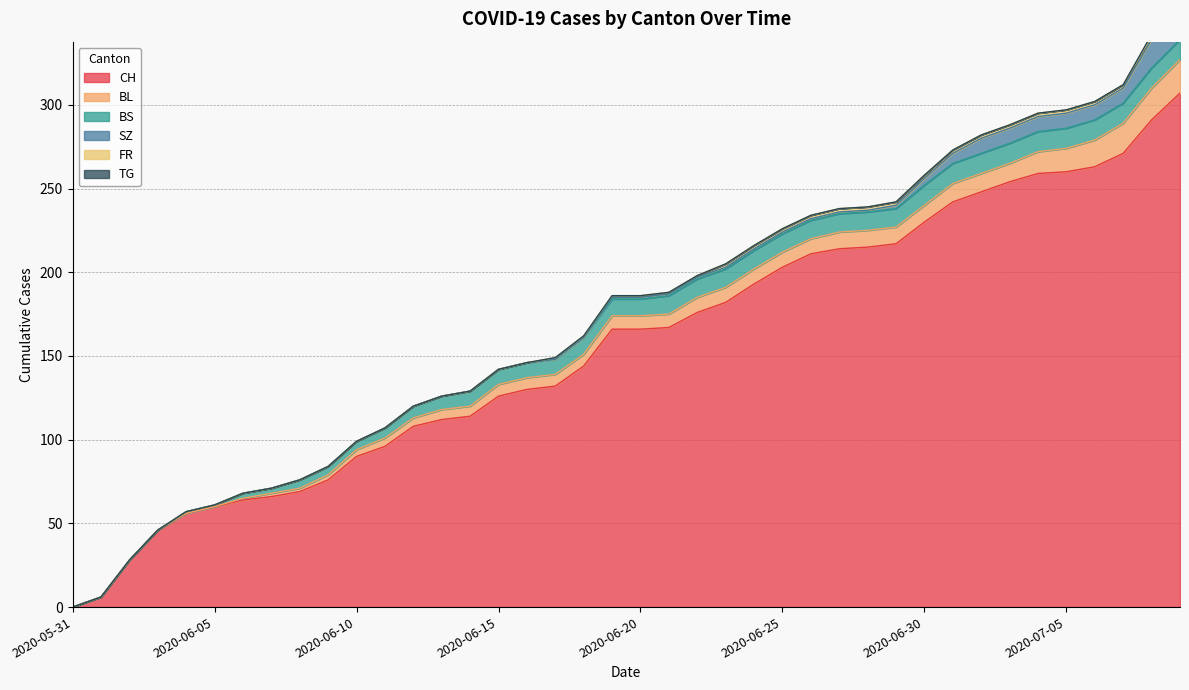

What is the difference between the maximum and minimum values in the BL series?

20